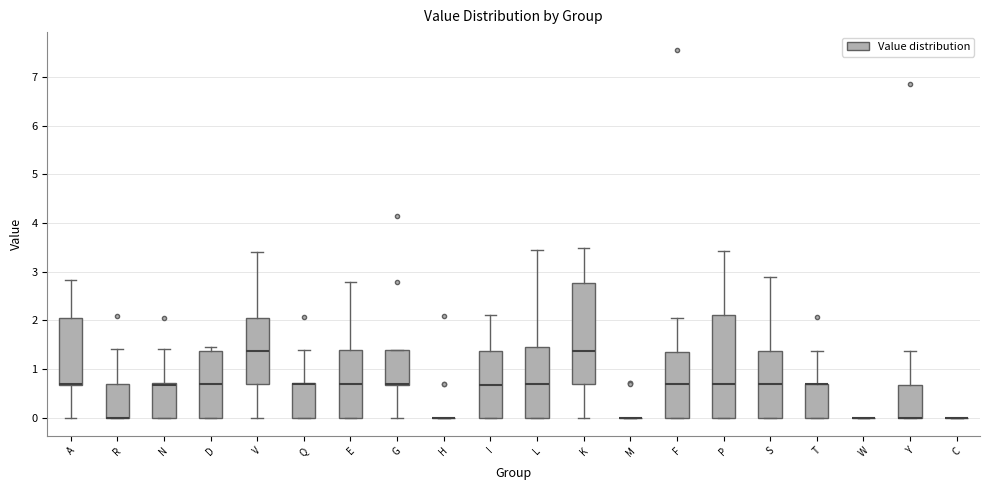

Where does the upper whisker of the box for S end on the y-axis? The values are not printed on the chart, so give them approximately, as read against the axis.

2.9